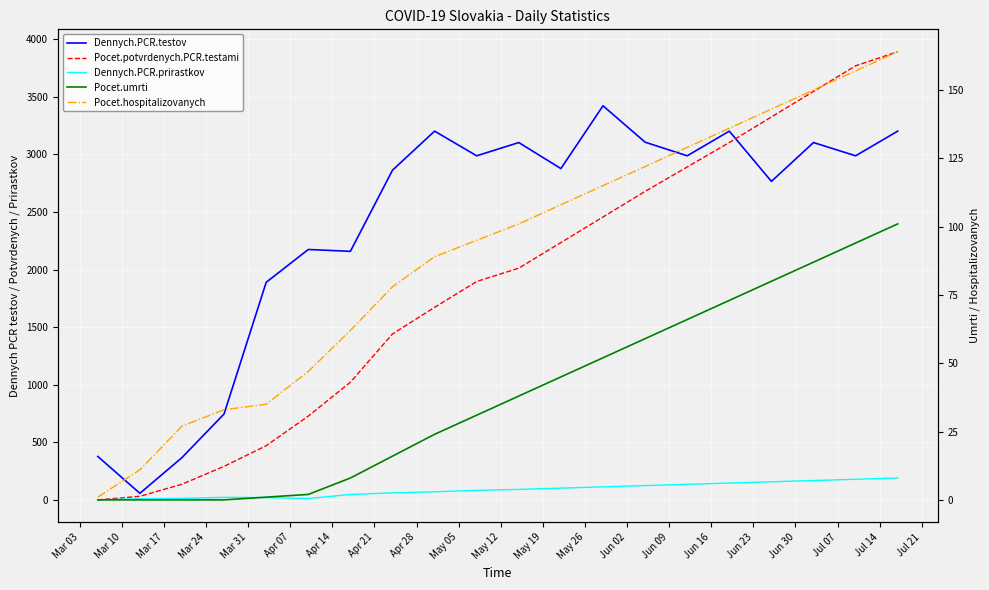

Which series has the widest spread of values?

Pocet.potvrdenych.PCR.testami